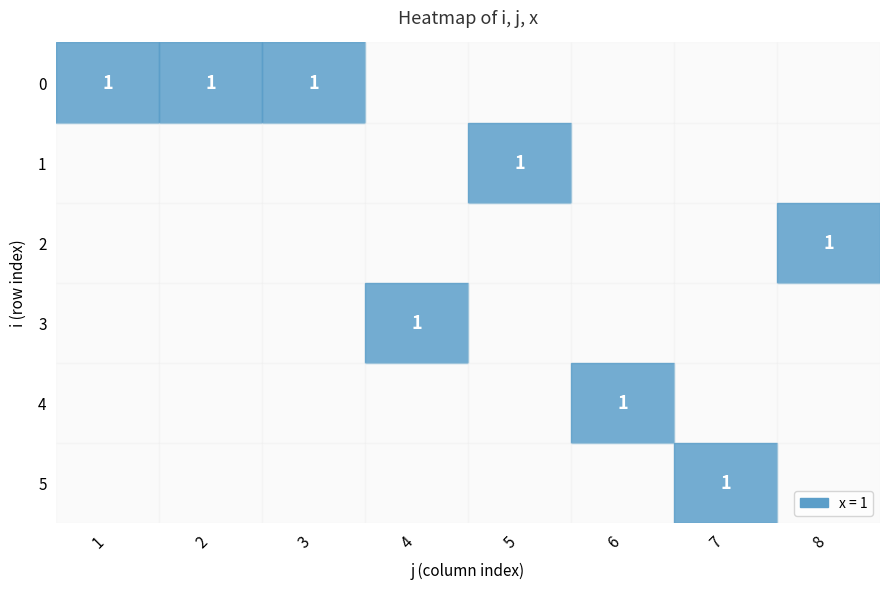

The value of 5 at 3 is 0. True or false?

True